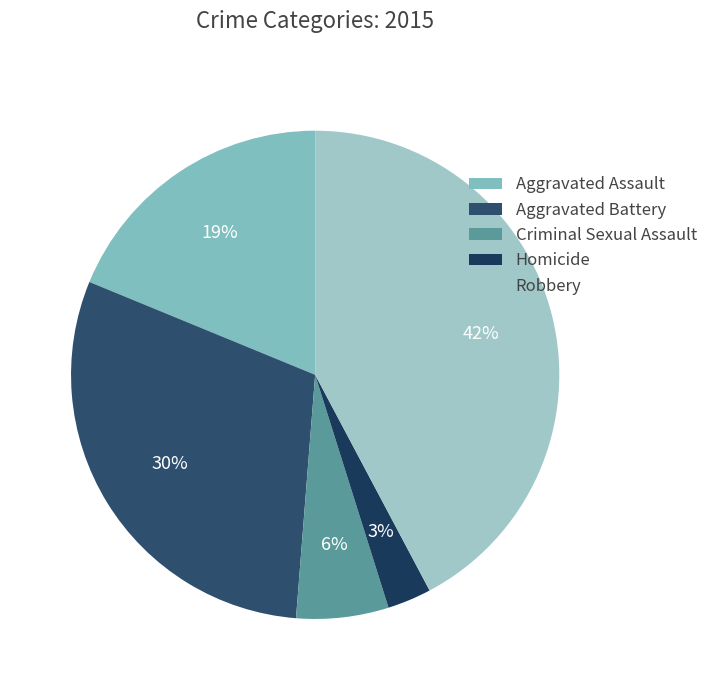

Which has a higher value, Robbery or Aggravated Battery?

Robbery